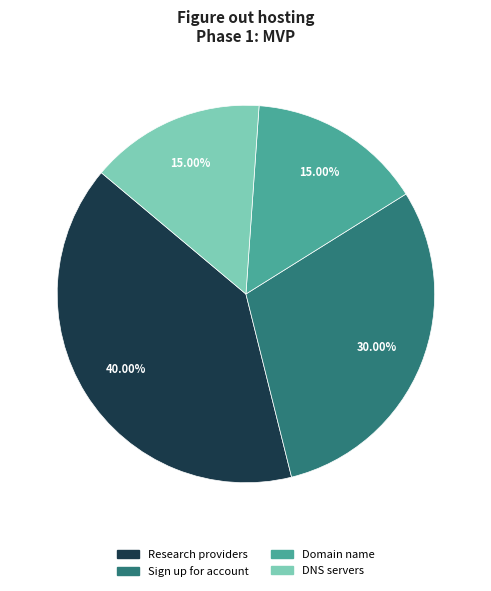

To the nearest percent, what is the difference between the largest and smallest slice percentages?

25%